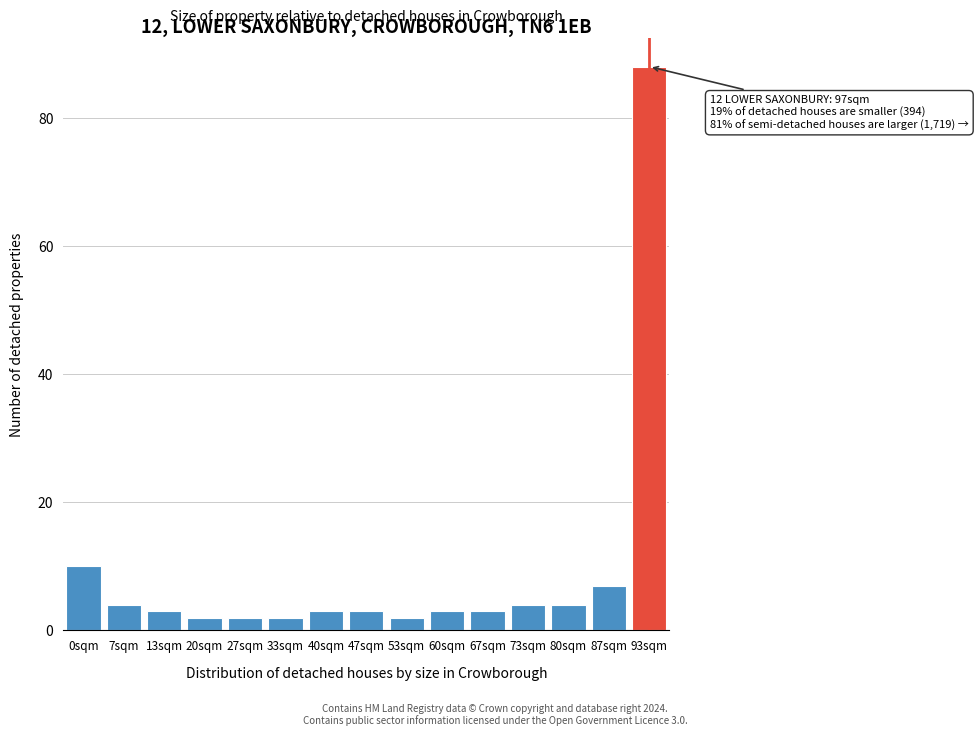

Reading left to right, list all the values displayed in this chart.

10	4	3	2	2	2	3	3	2	3	3	4	4	7	88